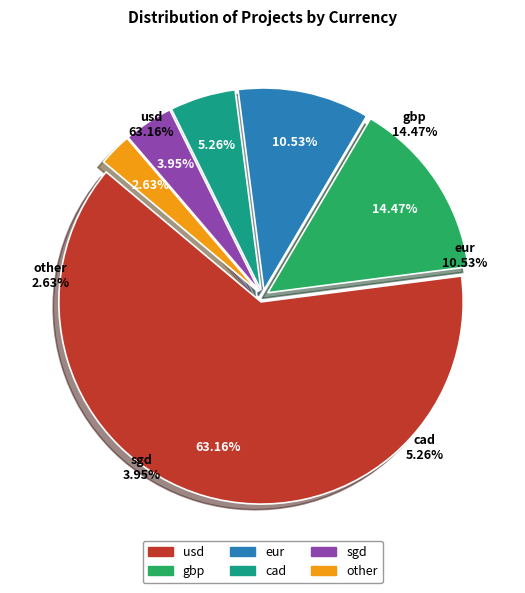

Between sgd and other, which is larger?

sgd